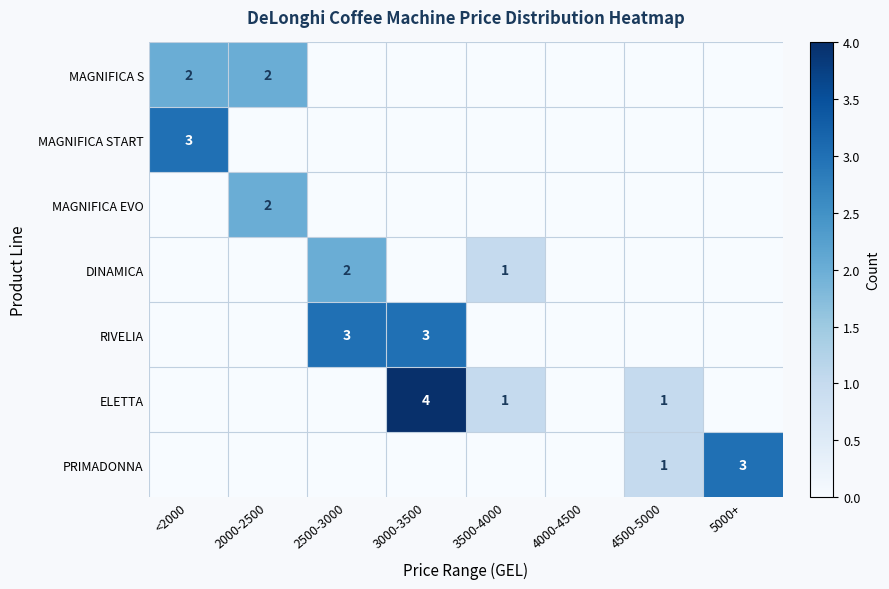

Which series has the widest spread of values?

ELETTA